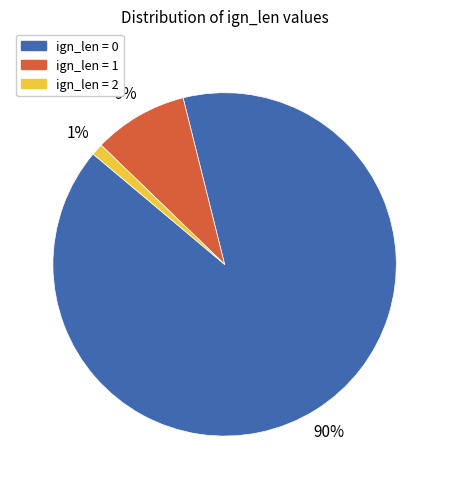

Is there any slice that represents more than half of the pie?

Yes